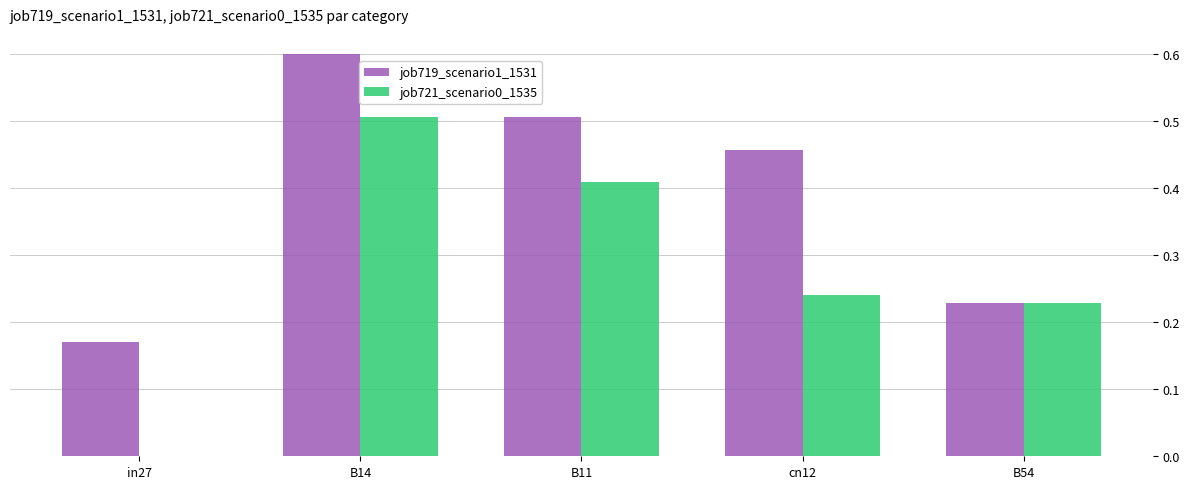

What are all the series names shown in the legend?

job719_scenario1_1531, job721_scenario0_1535